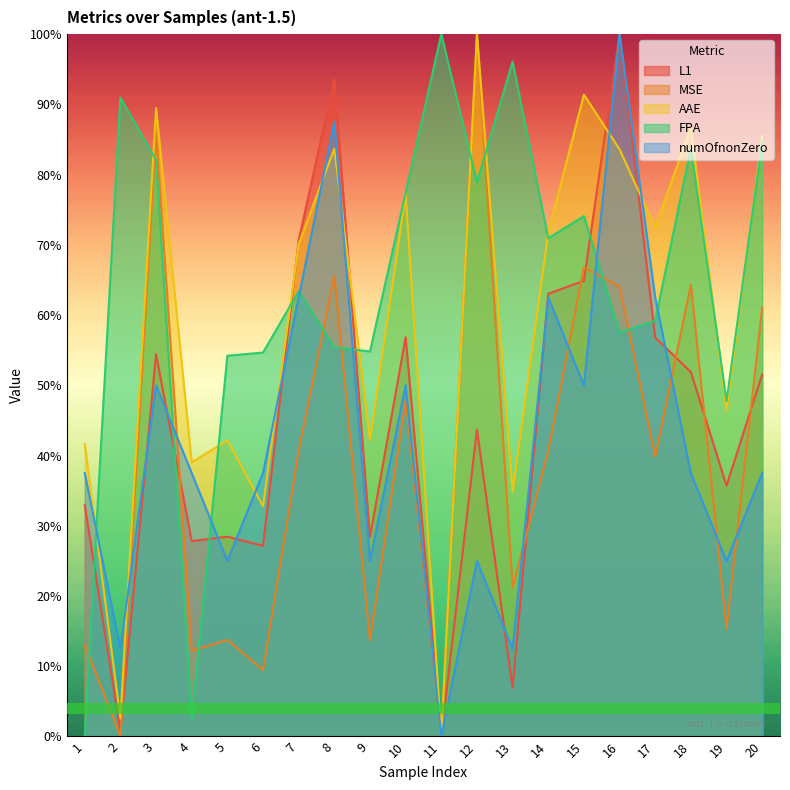

How many values in the MSE series exceed 0?

19